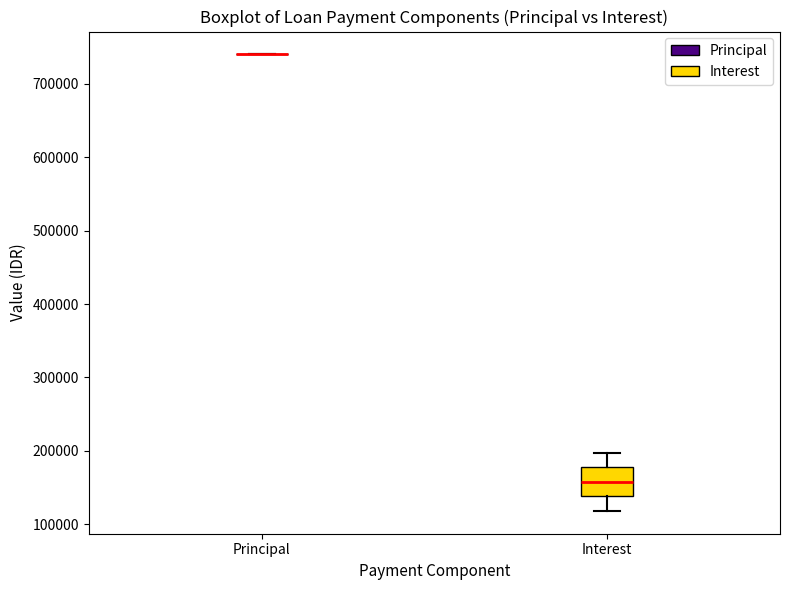

Reading left to right, read every box against the y-axis: the position of its median line, the range the box covers, and the ends of its whiskers. The values are not printed on the chart, so give them approximately, as read against the axis.

Principal: box collapsed to a line at 740000, whiskers 740000 to 740000
Interest: median 160000, box 140000 to 180000, whiskers 120000 to 200000